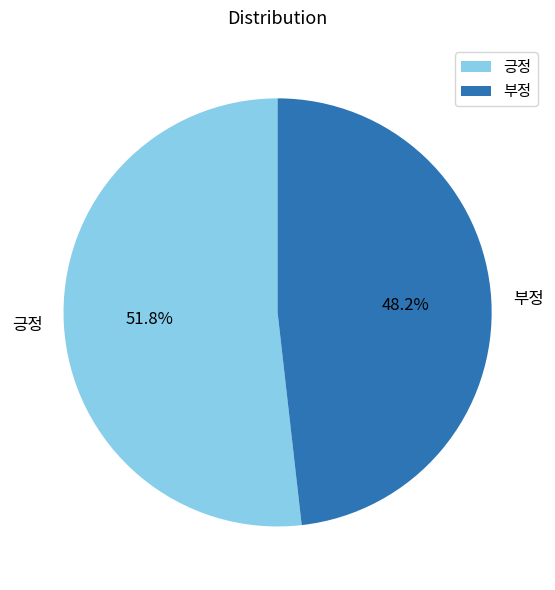

Combined, do 부정 and 긍정 account for over 50%?

Yes